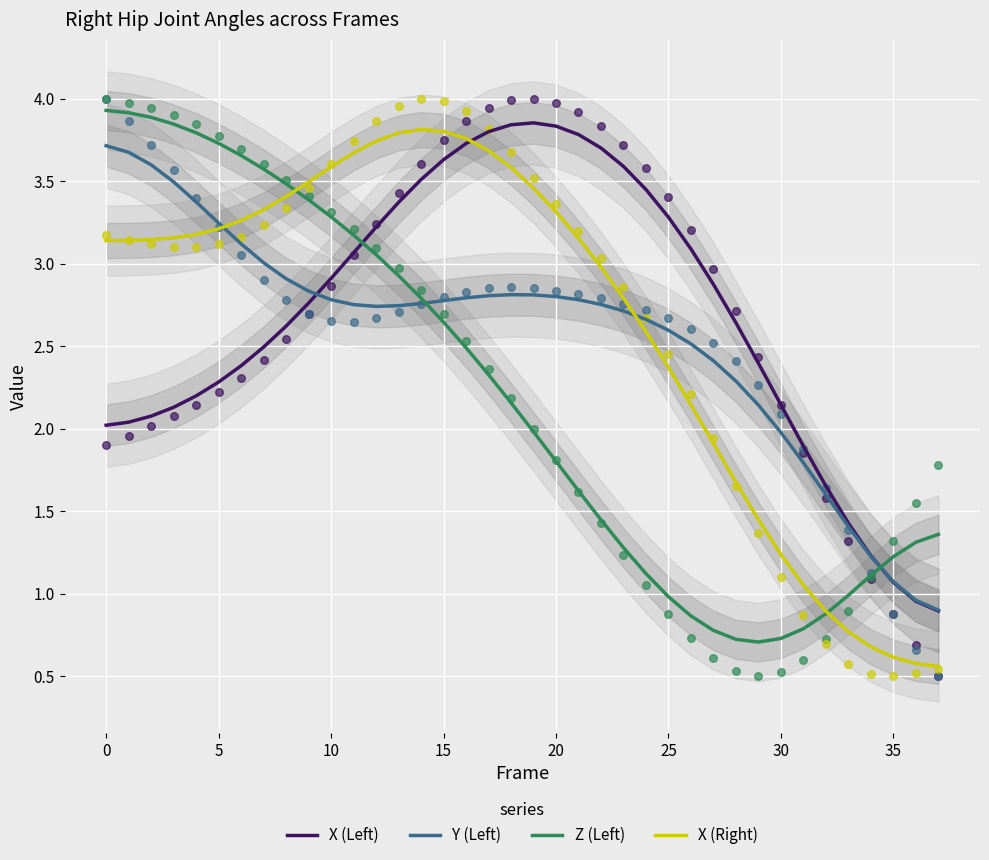

Which series reaches the maximum Y coordinate?

Z (Left)